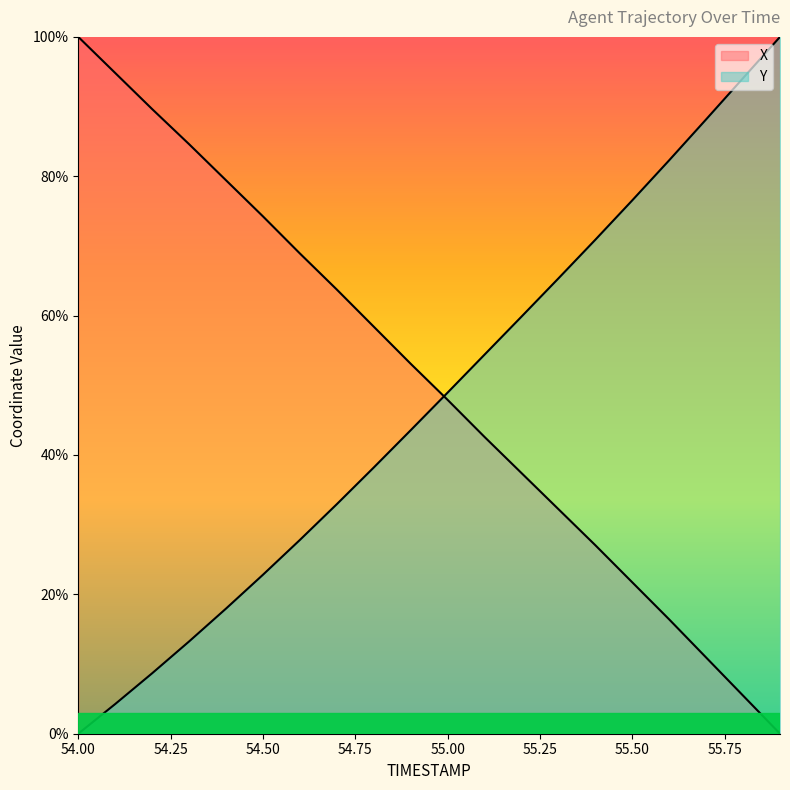

At which label is Y closest to 50?

55.0